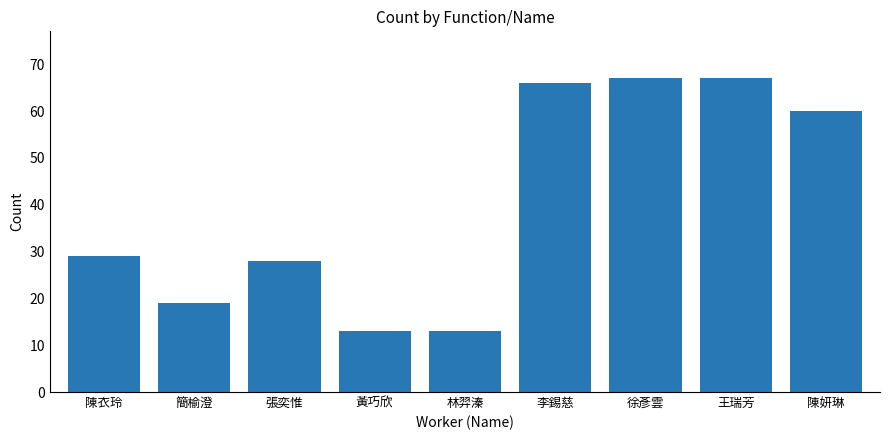

Are the bars horizontal?

No